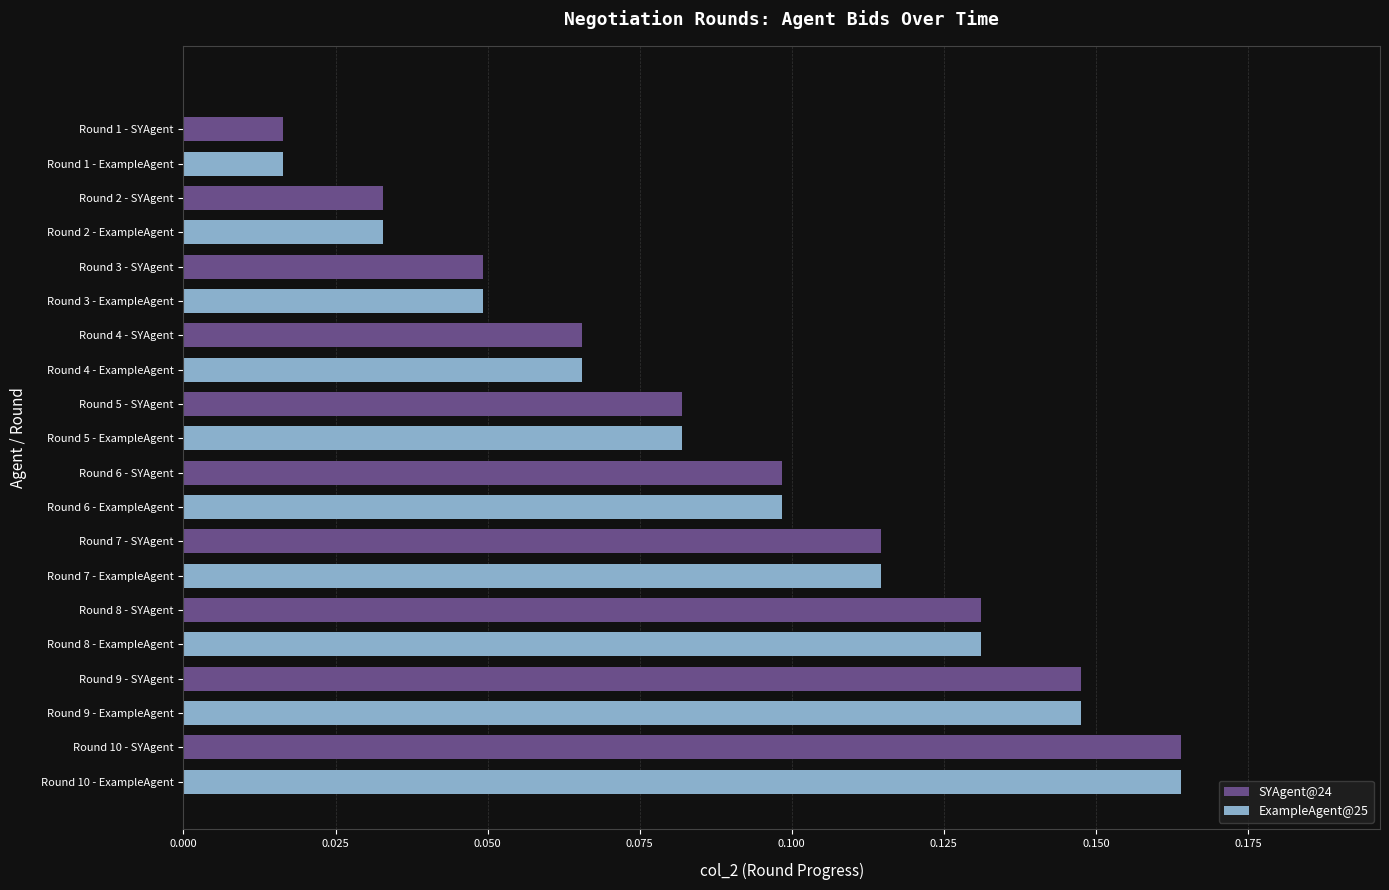

How many values are between 0 and 1?

20